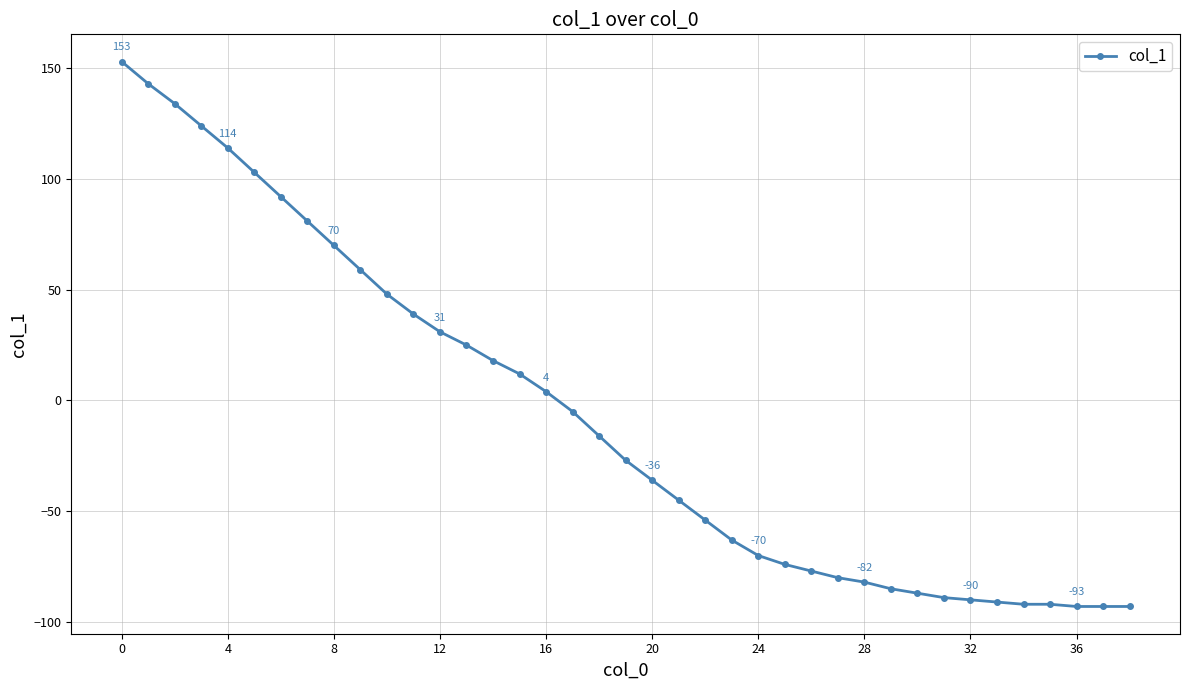

What is the difference between the maximum and minimum values?

246